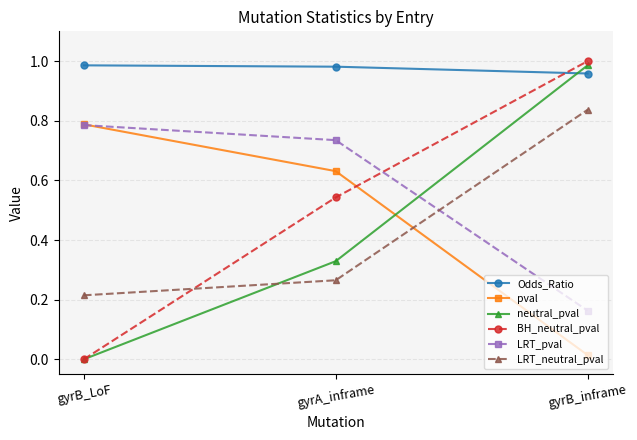

How many categories are shown in the chart?

3